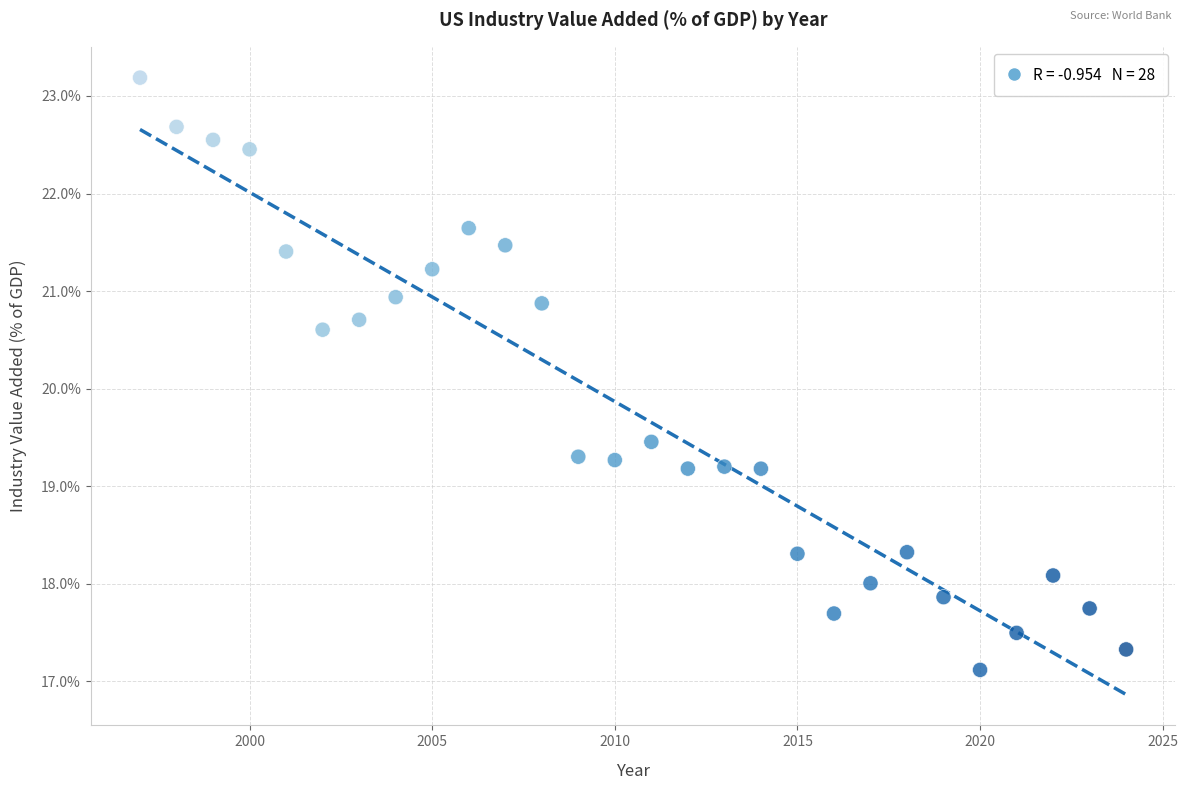

What is the range of Y values (max minus min)?

6.1